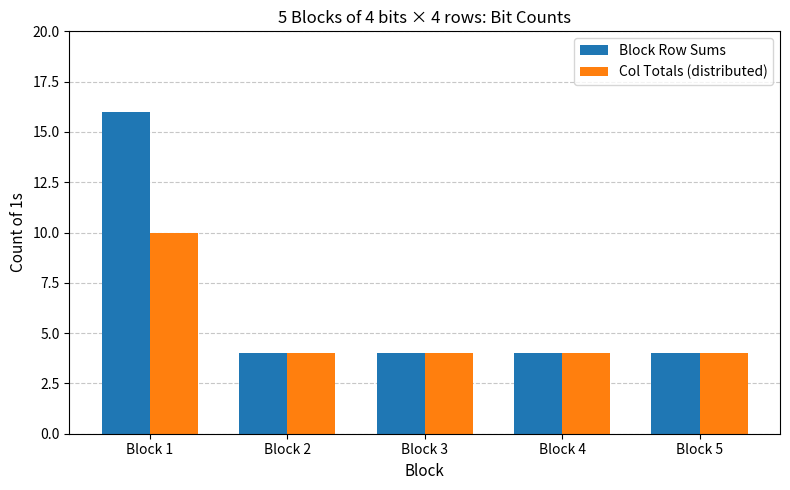

Which series changed the most between Block 1 and Block 4?

Block Row Sums